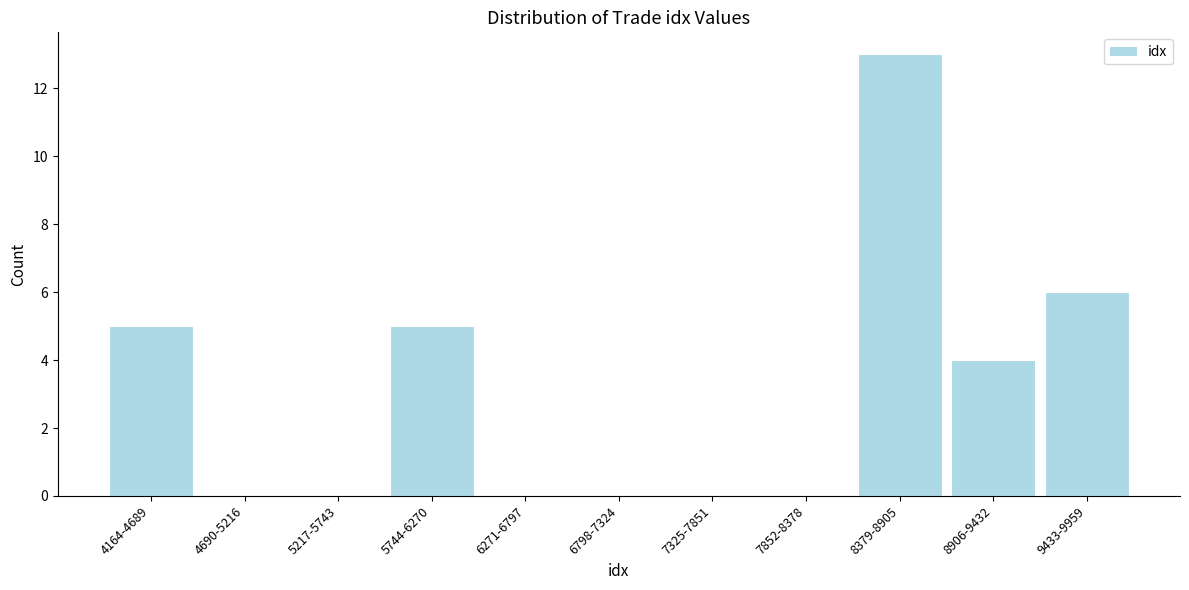

Reading right to left, list all the values displayed in this chart.

9433-9959=6	8906-9432=4	8379-8905=13	7852-8378=0	7325-7851=0	6798-7324=0	6271-6797=0	5744-6270=5	5217-5743=0	4690-5216=0	4164-4689=5